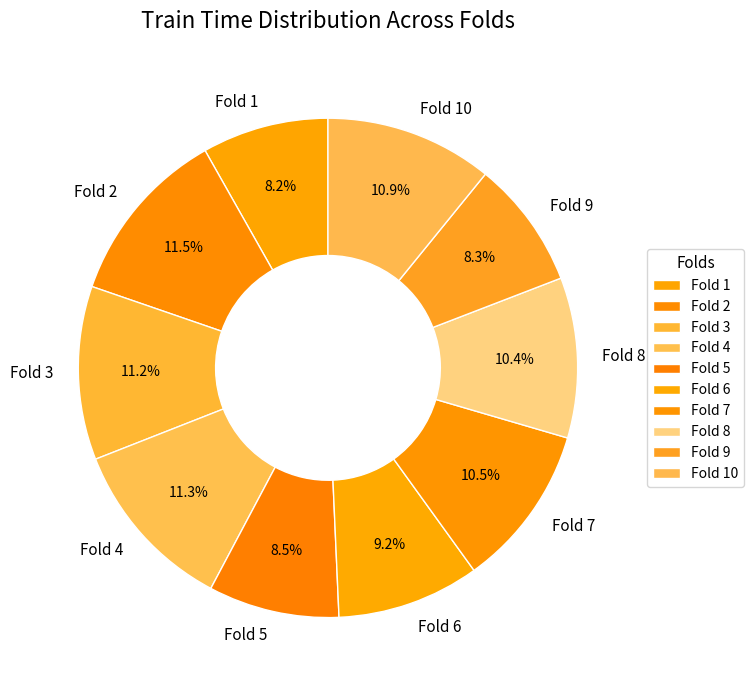

To the nearest percent, what is the difference between the largest and smallest slice percentages?

3%